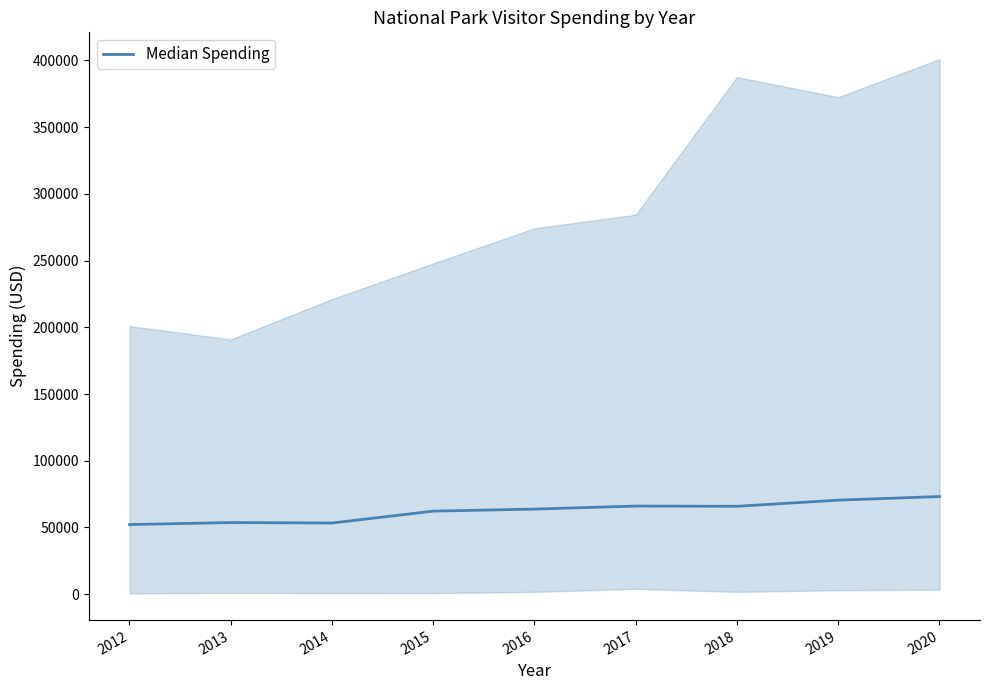

Rank the categories by value from highest to lowest.

2020, 2019, 2017, 2018, 2016, 2015, 2013, 2014, 2012